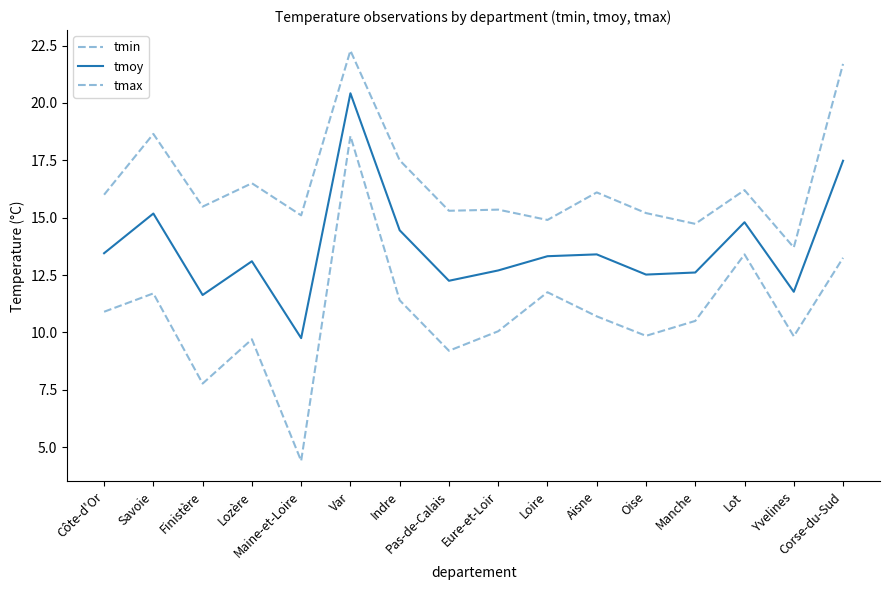

Does the chart display data point markers on the line(s)?

No